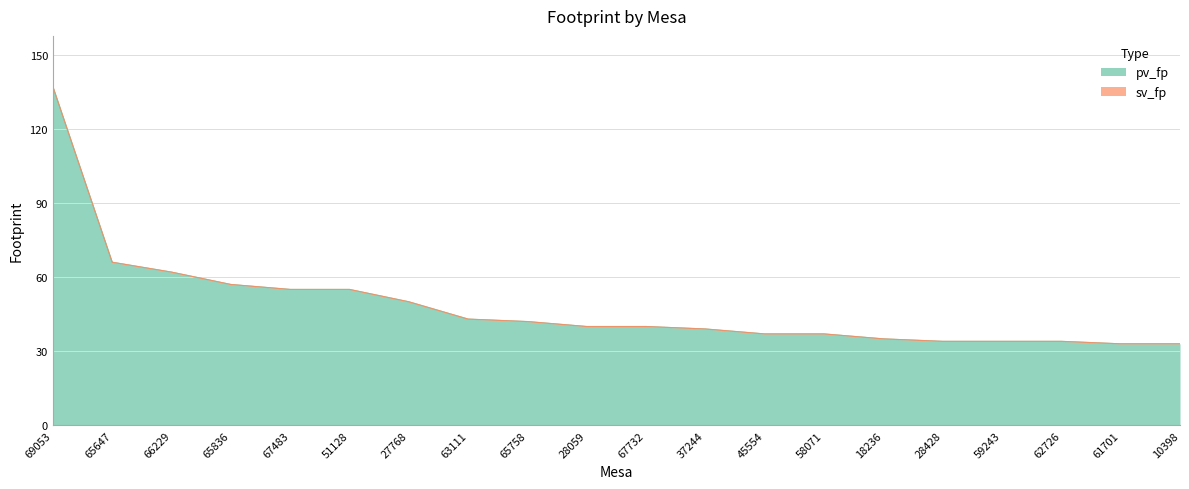

What is the label of the 6th point from the left?

51128